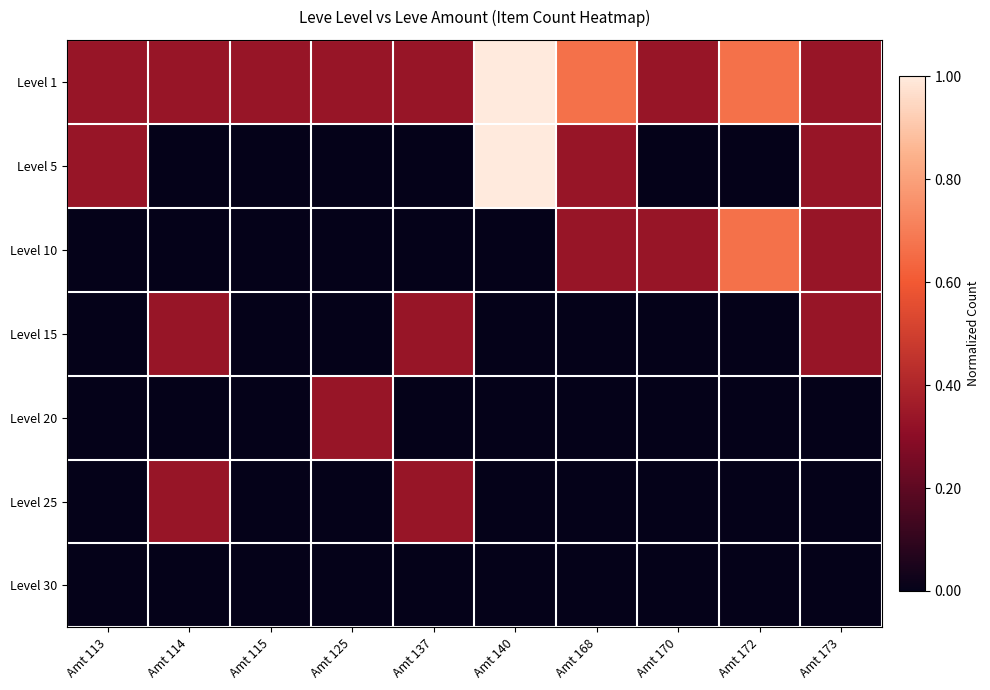

Reading left to right, list all the values displayed in this chart.

Level 1: Amt 113=0.3	Amt 114=0.3	Amt 115=0.3	Amt 125=0.3	Amt 137=0.3	Amt 140=1.0	Amt 168=0.7	Amt 170=0.3	Amt 172=0.7	Amt 173=0.3
Level 5: Amt 113=0.3	Amt 114=0.0	Amt 115=0.0	Amt 125=0.0	Amt 137=0.0	Amt 140=1.0	Amt 168=0.3	Amt 170=0.0	Amt 172=0.0	Amt 173=0.3
Level 10: Amt 113=0.0	Amt 114=0.0	Amt 115=0.0	Amt 125=0.0	Amt 137=0.0	Amt 140=0.0	Amt 168=0.3	Amt 170=0.3	Amt 172=0.7	Amt 173=0.3
Level 15: Amt 113=0.0	Amt 114=0.3	Amt 115=0.0	Amt 125=0.0	Amt 137=0.3	Amt 140=0.0	Amt 168=0.0	Amt 170=0.0	Amt 172=0.0	Amt 173=0.3
Level 20: Amt 113=0.0	Amt 114=0.0	Amt 115=0.0	Amt 125=0.3	Amt 137=0.0	Amt 140=0.0	Amt 168=0.0	Amt 170=0.0	Amt 172=0.0	Amt 173=0.0
Level 25: Amt 113=0.0	Amt 114=0.3	Amt 115=0.0	Amt 125=0.0	Amt 137=0.3	Amt 140=0.0	Amt 168=0.0	Amt 170=0.0	Amt 172=0.0	Amt 173=0.0
Level 30: Amt 113=0.0	Amt 114=0.0	Amt 115=0.0	Amt 125=0.0	Amt 137=0.0	Amt 140=0.0	Amt 168=0.0	Amt 170=0.0	Amt 172=0.0	Amt 173=0.0